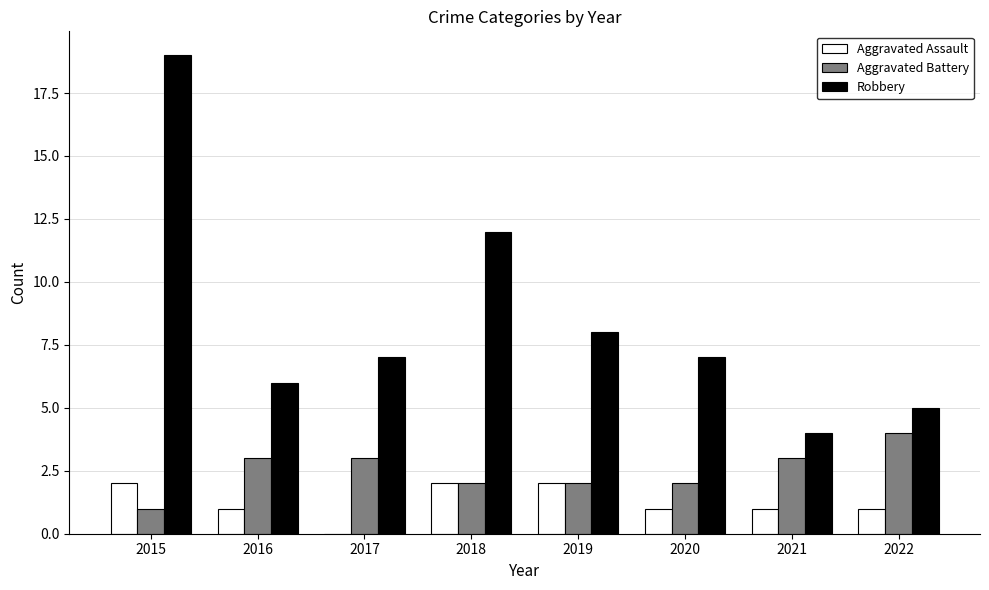

What is the sum of all Robbery values?

68